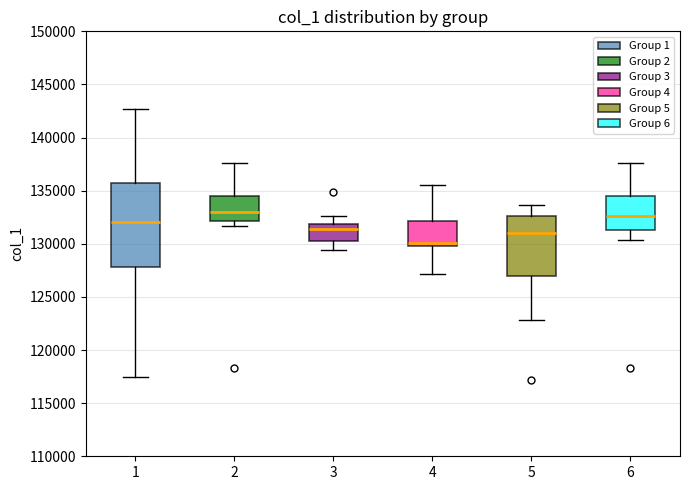

Comparing the boxes themselves (not the whiskers), which one is the tallest?

1